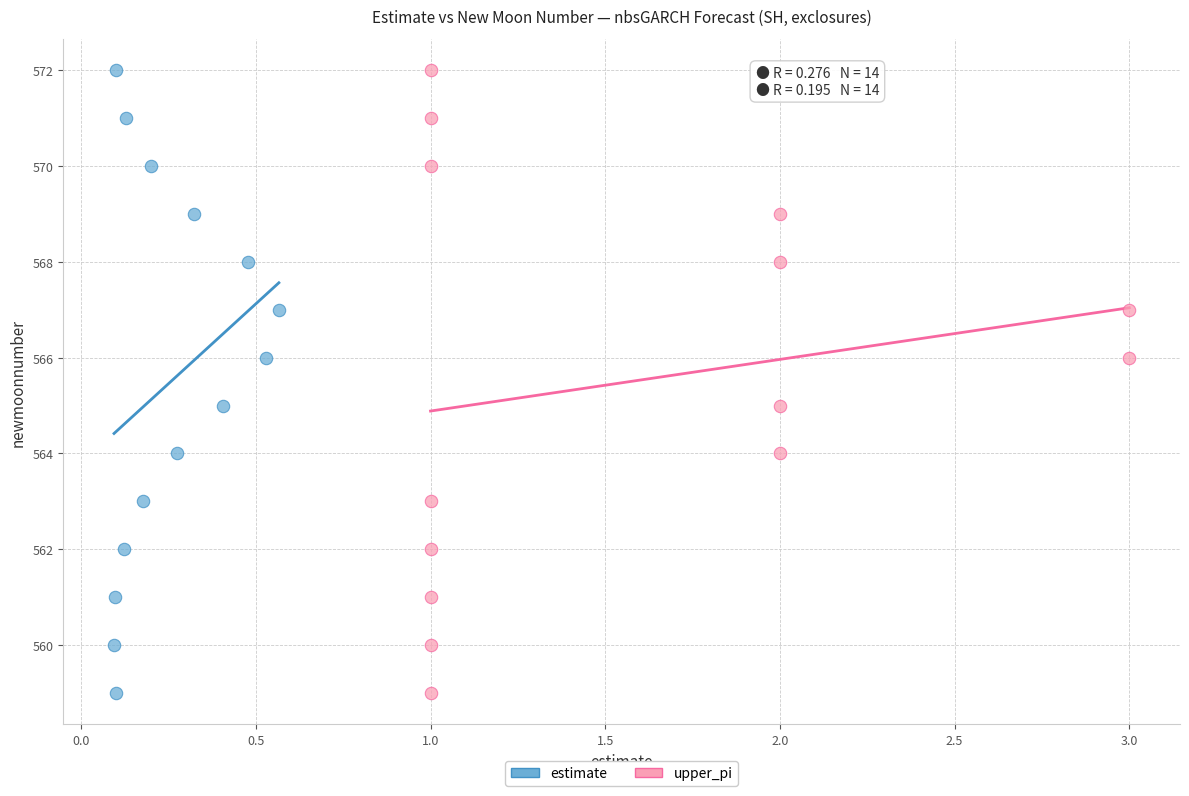

What are all the series names shown in the legend?

estimate, upper_pi